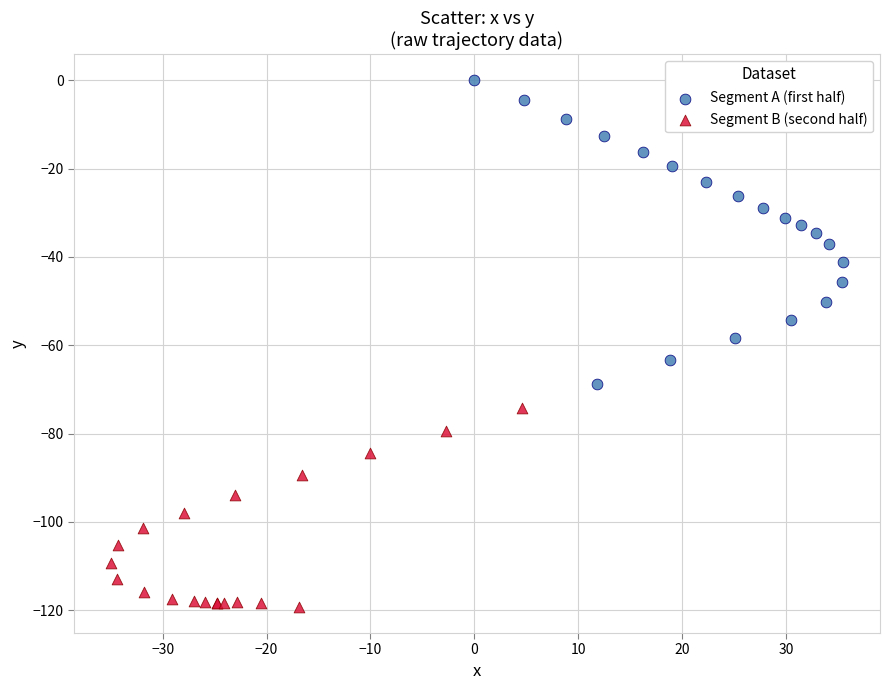

What are all the series names shown in the legend?

Segment A (first half), Segment B (second half)